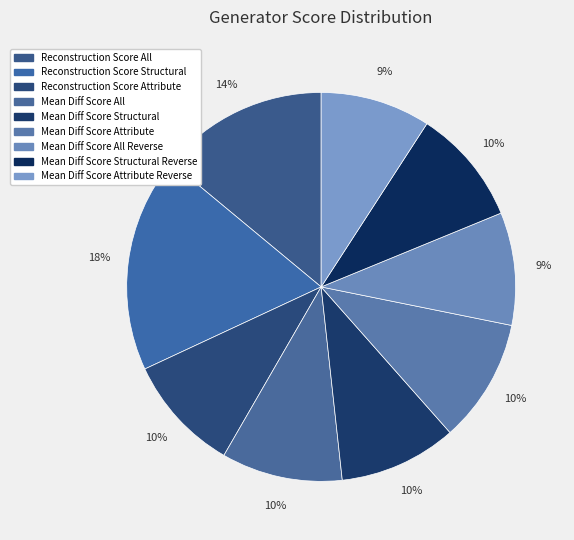

Is the sum of Mean Diff Score Attribute and Reconstruction Score All greater than half?

No